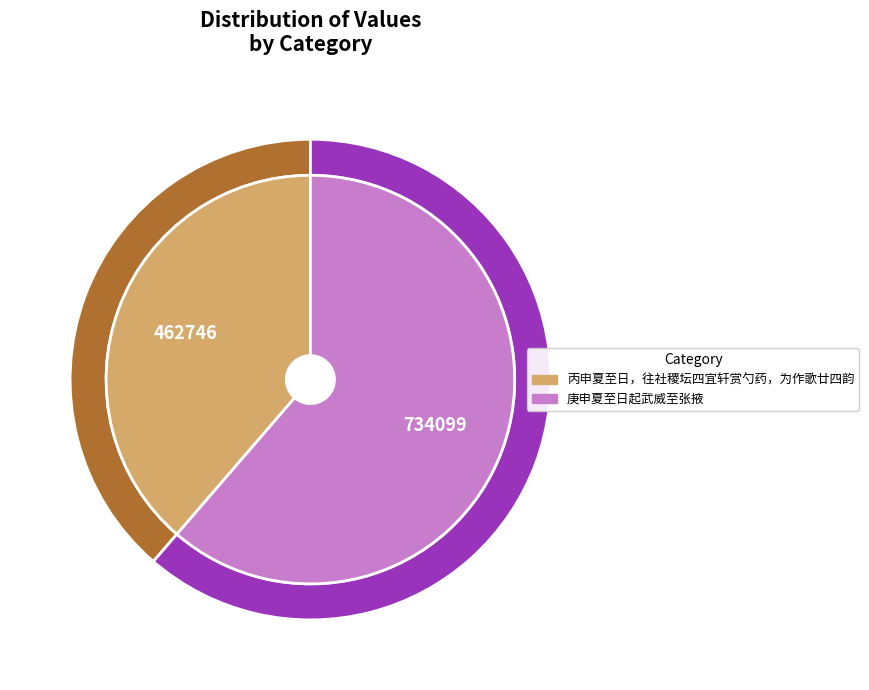

How many segments does this pie chart have?

2